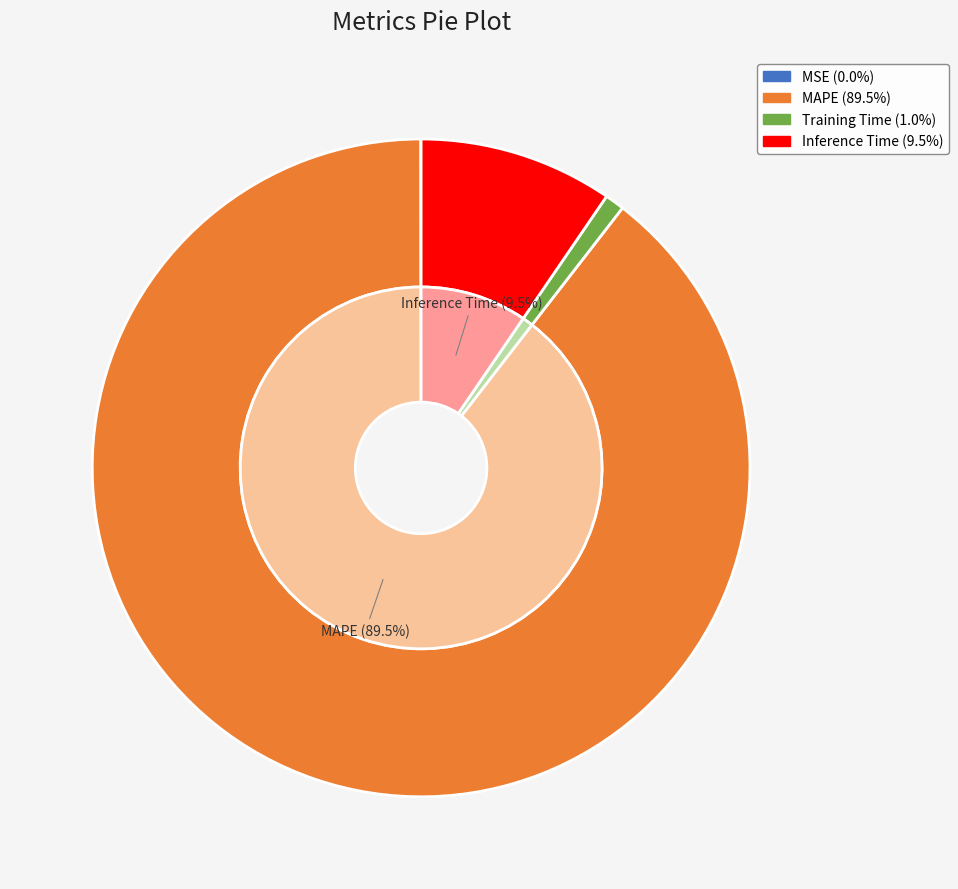

Does MSE represent more than half of the total?

No